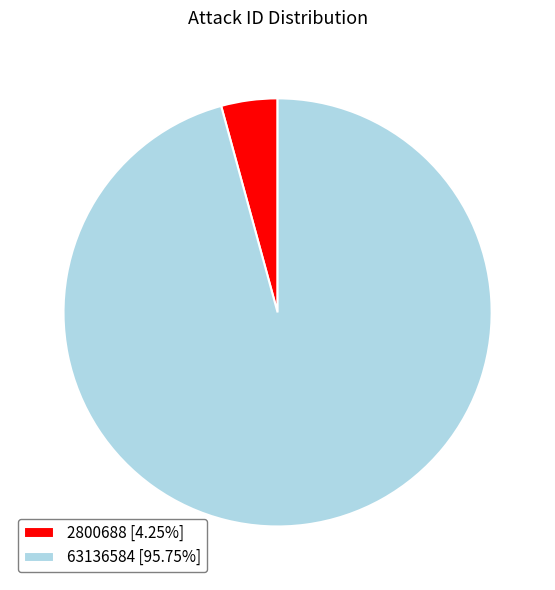

Is the sum of 2800688 [4.25%] and 63136584 [95.75%] greater than half?

Yes